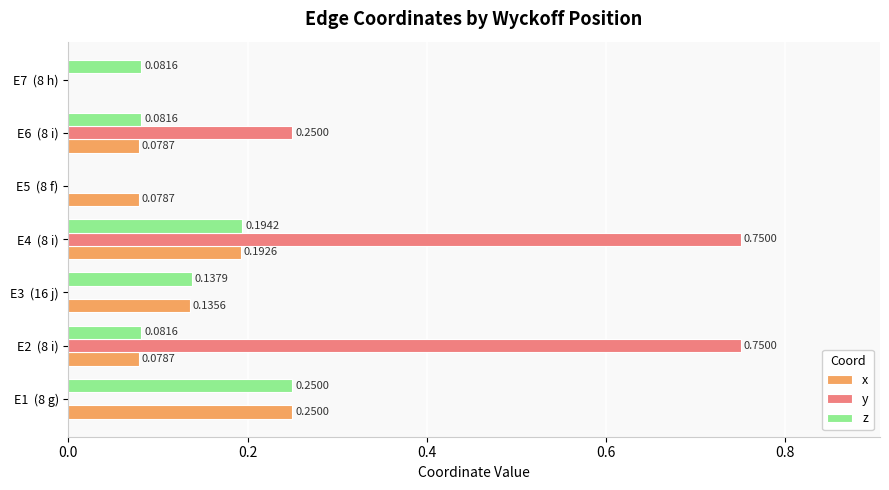

At which label is x closest to 0?

E7  (8 h)